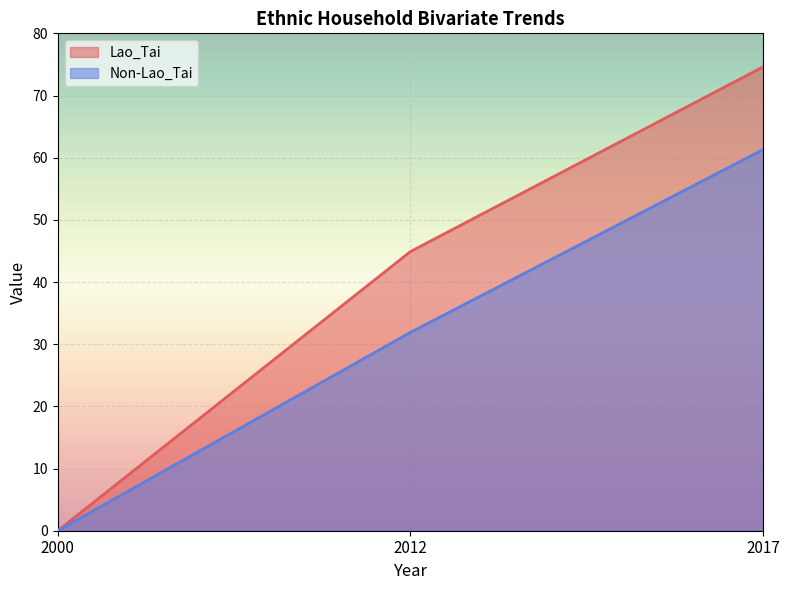

How many lines are shown in the chart?

2